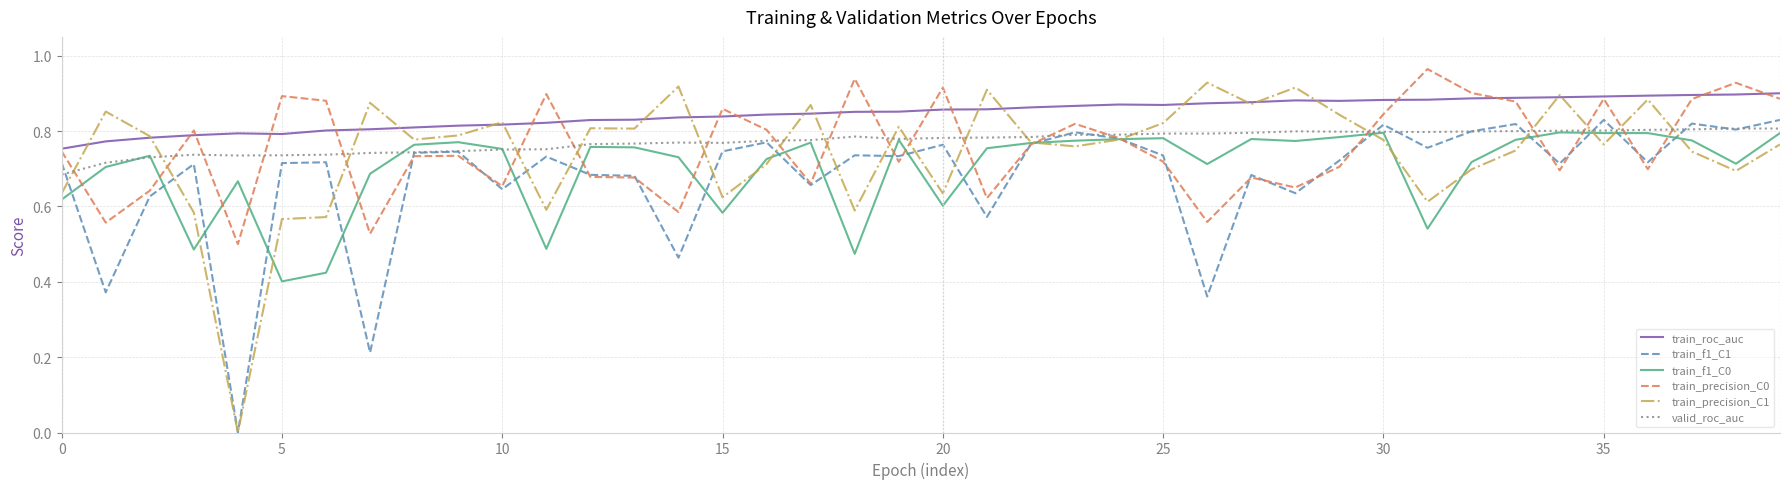

How many intersections are there between train_precision_C1 and valid_roc_auc?

18